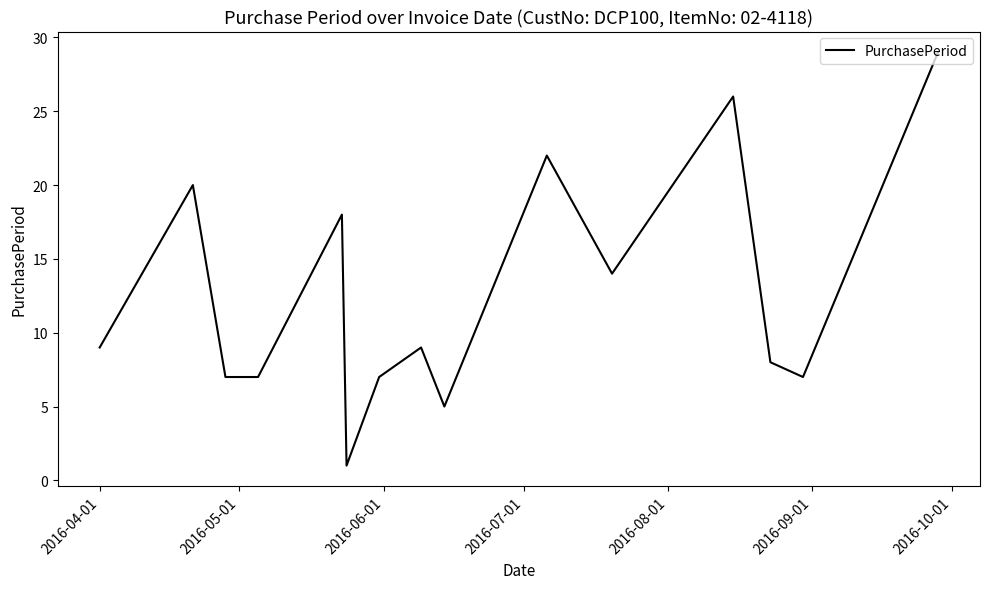

What is the difference between the maximum and minimum values?

28